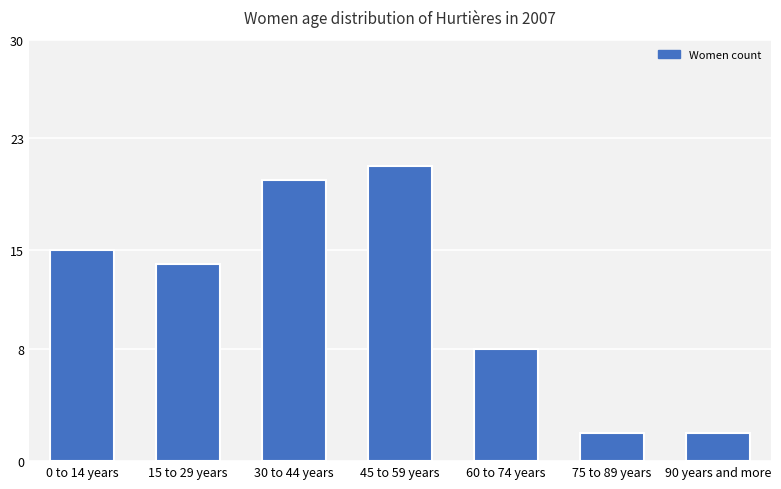

Is it true that the value at 90 years and more is 3?

False